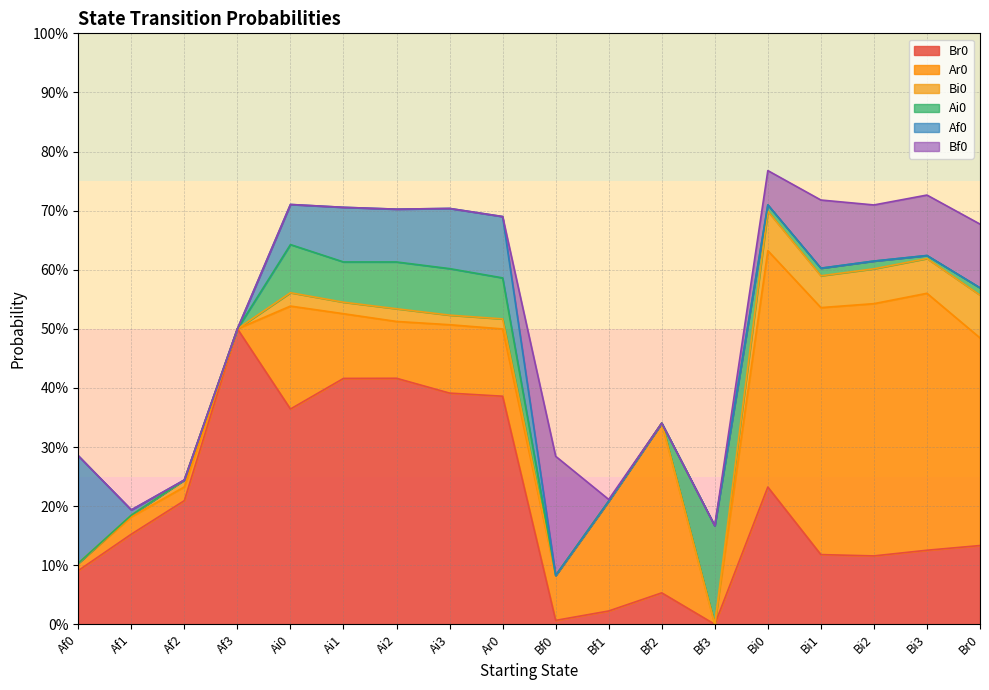

What is the difference between the maximum and second lowest values in the Bi0 series?

0.1